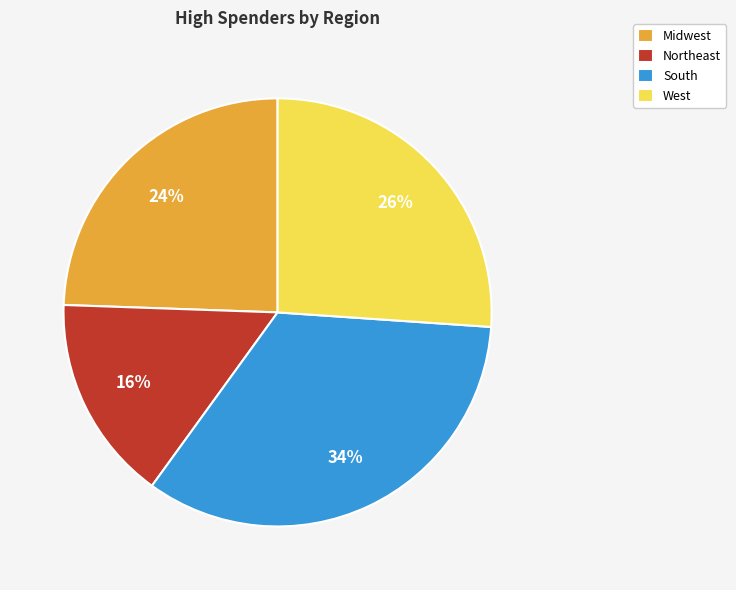

Which slice is the smallest?

Northeast